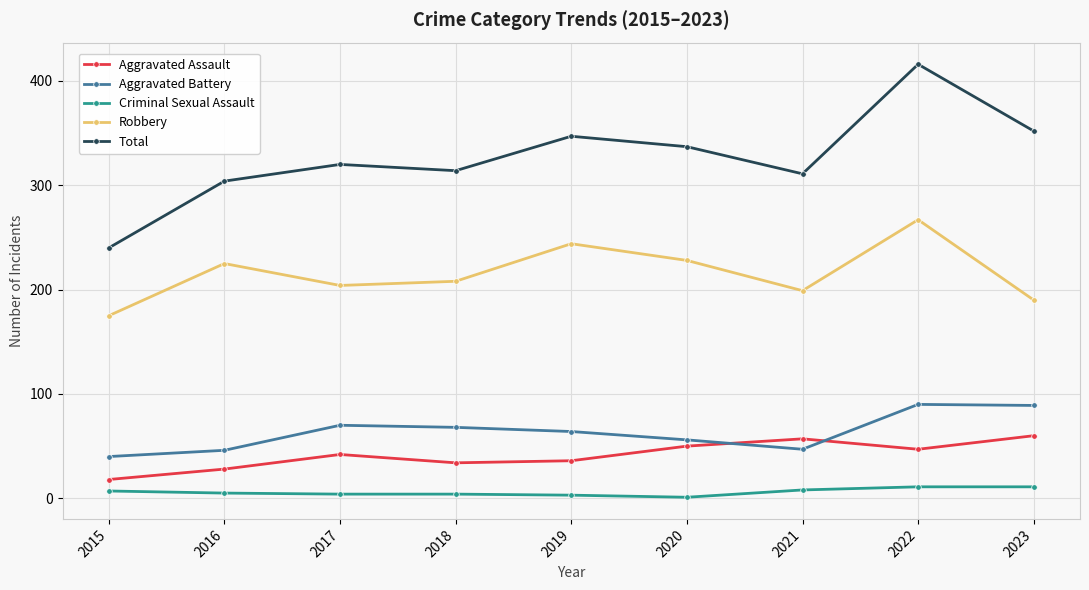

The Aggravated Battery series shows 89 at 2023. True or false?

True